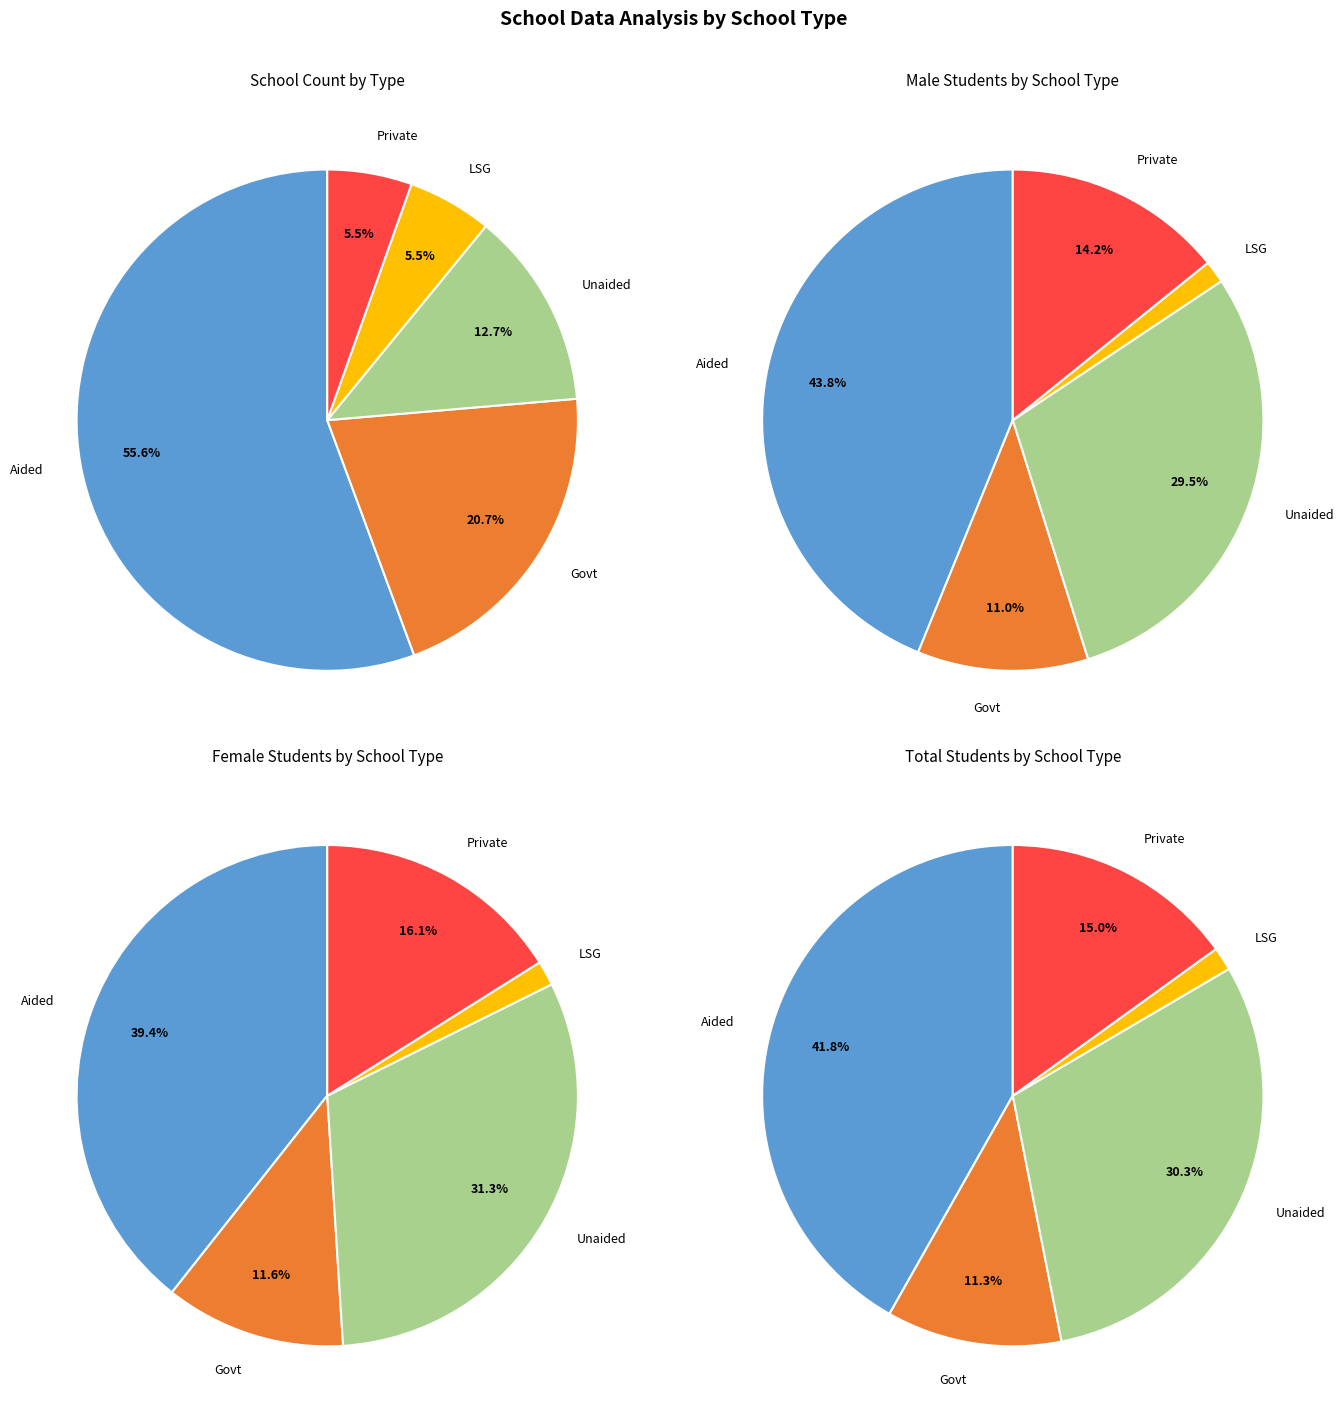

To the nearest percent, what percentage of the pie is LSG?

5%